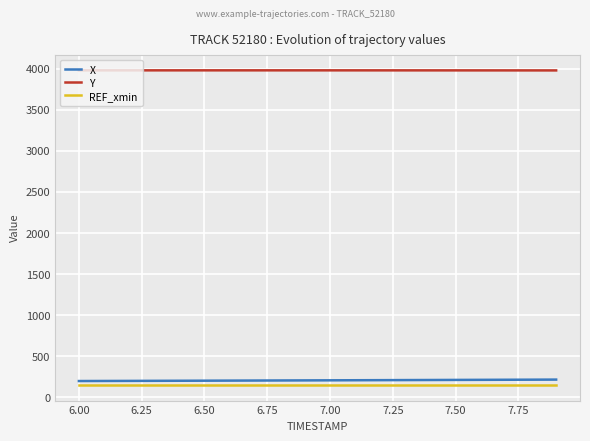

What is the minimum value for REF_xmin?

150.0